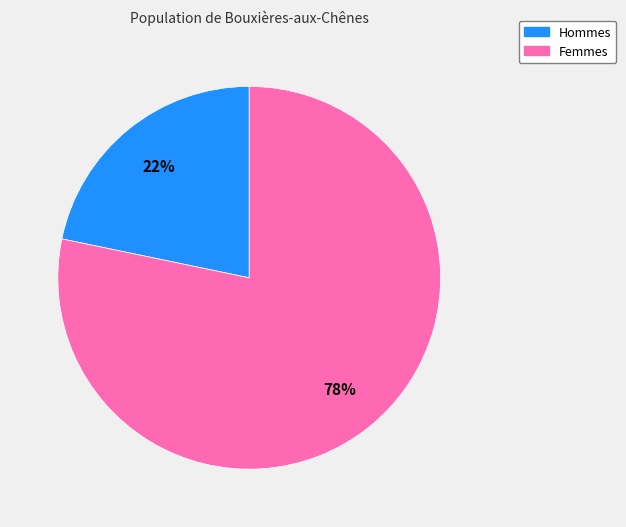

To the nearest percent, what is the combined percentage of Hommes and Femmes?

100%